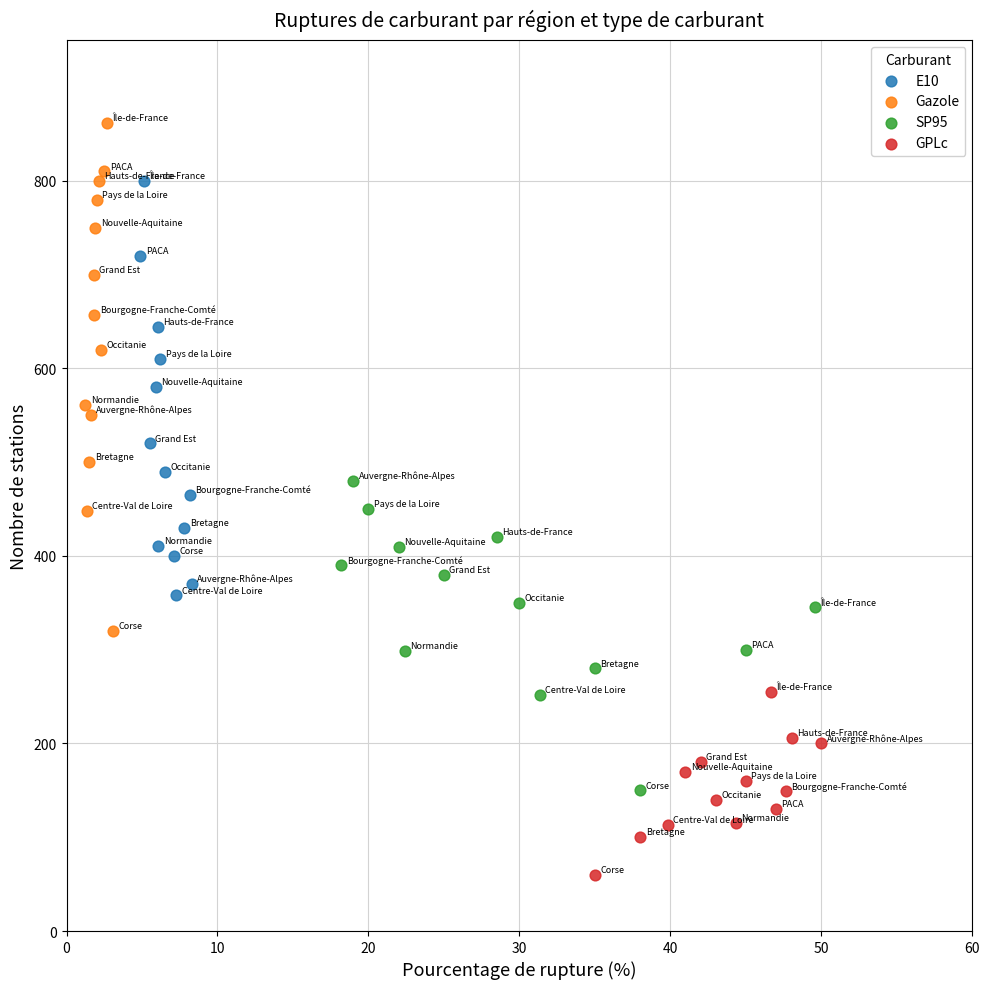

Which series reaches the minimum Y coordinate?

GPLc